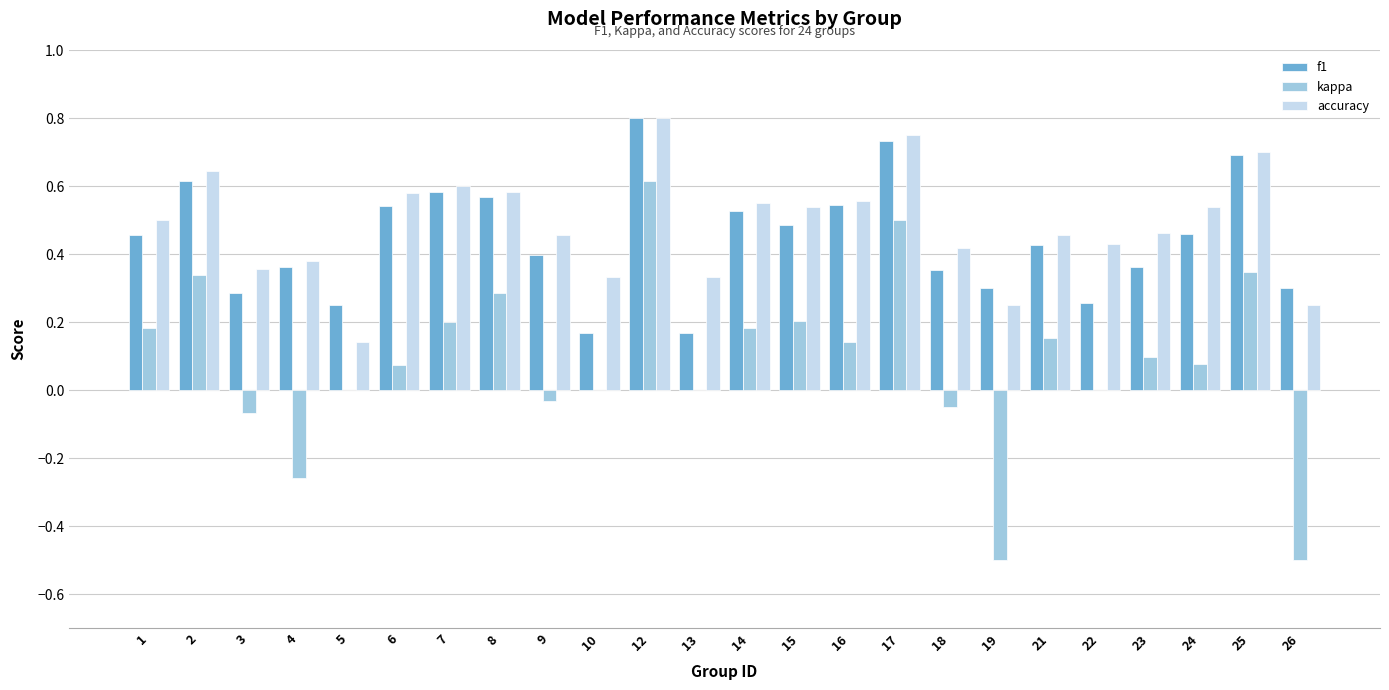

At which label does kappa reach its peak?

12